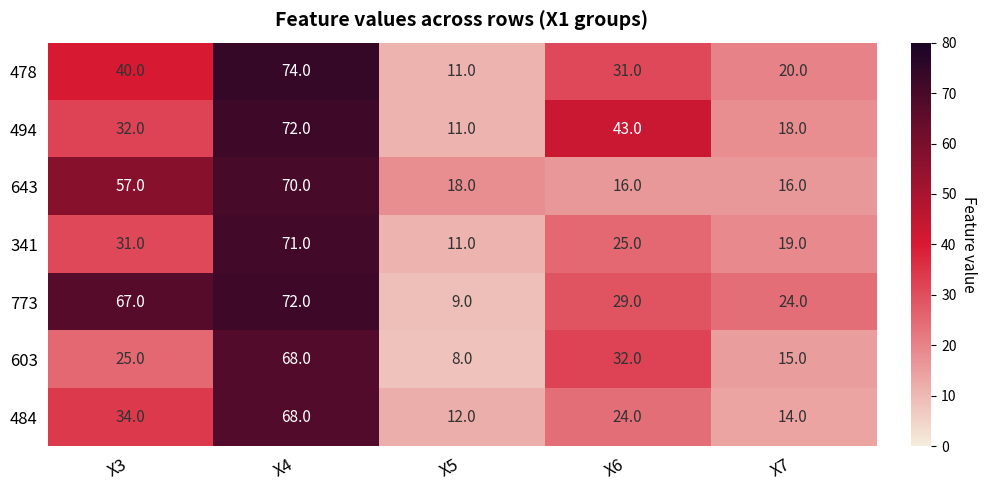

What is the total value across all series at X4?

495